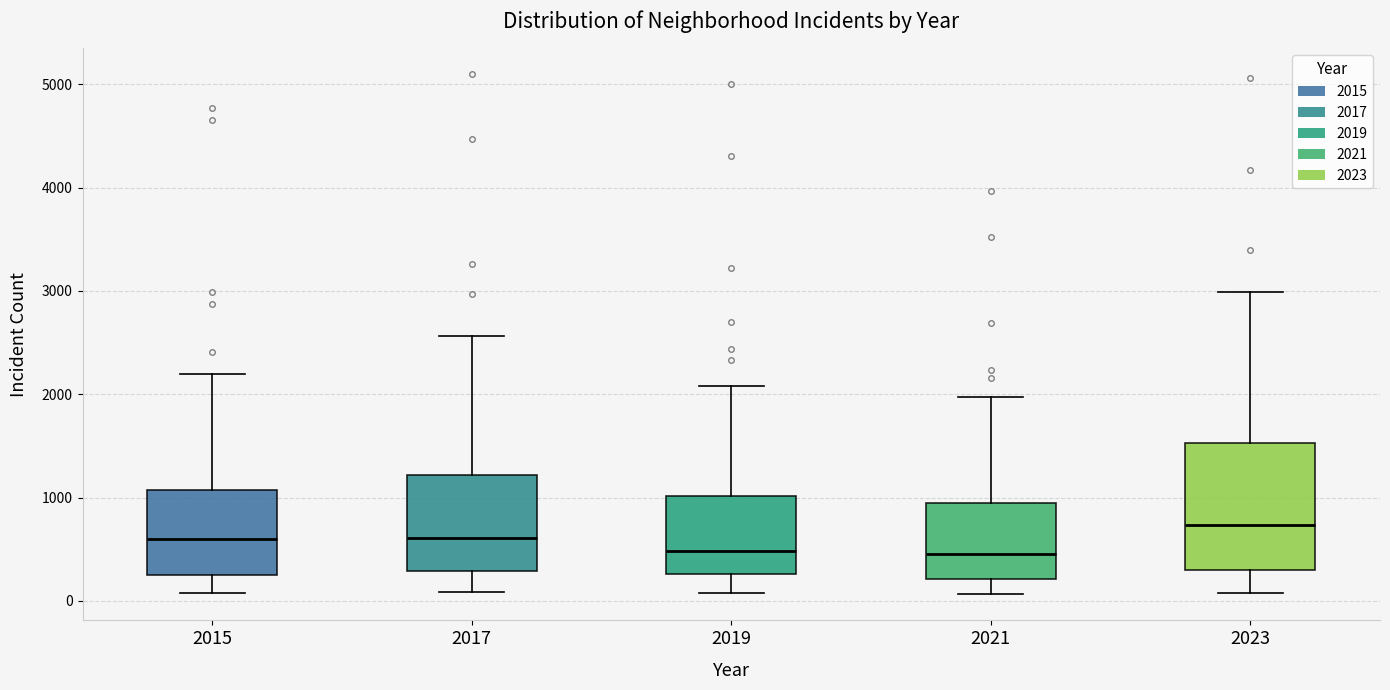

Reading left to right, transcribe this box plot: for each box, give where its median line is, the range the box spans, and where its two whiskers end, as read against the y-axis. The values are not printed on the chart, so give them approximately, as read against the axis.

2015: median 600, box 300 to 1100, whiskers 100 to 2200
2017: median 600, box 300 to 1200, whiskers 100 to 2600
2019: median 500, box 300 to 1000, whiskers 100 to 2100
2021: median 500, box 200 to 900, whiskers 100 to 2000
2023: median 700, box 300 to 1500, whiskers 100 to 3000